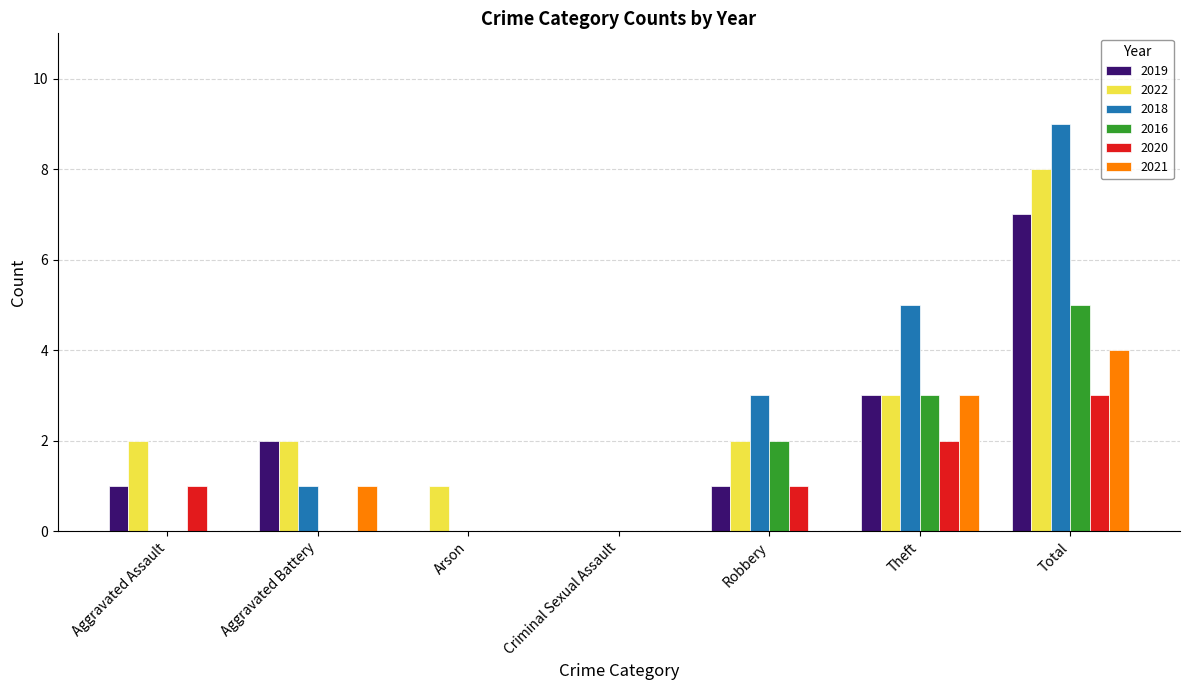

Reading left to right, transcribe all the data shown in this chart.

2019: 1	2	0	0	1	3	7
2022: 2	2	1	0	2	3	8
2018: 0	1	0	0	3	5	9
2016: 0	0	0	0	2	3	5
2020: 1	0	0	0	1	2	3
2021: 0	1	0	0	0	3	4